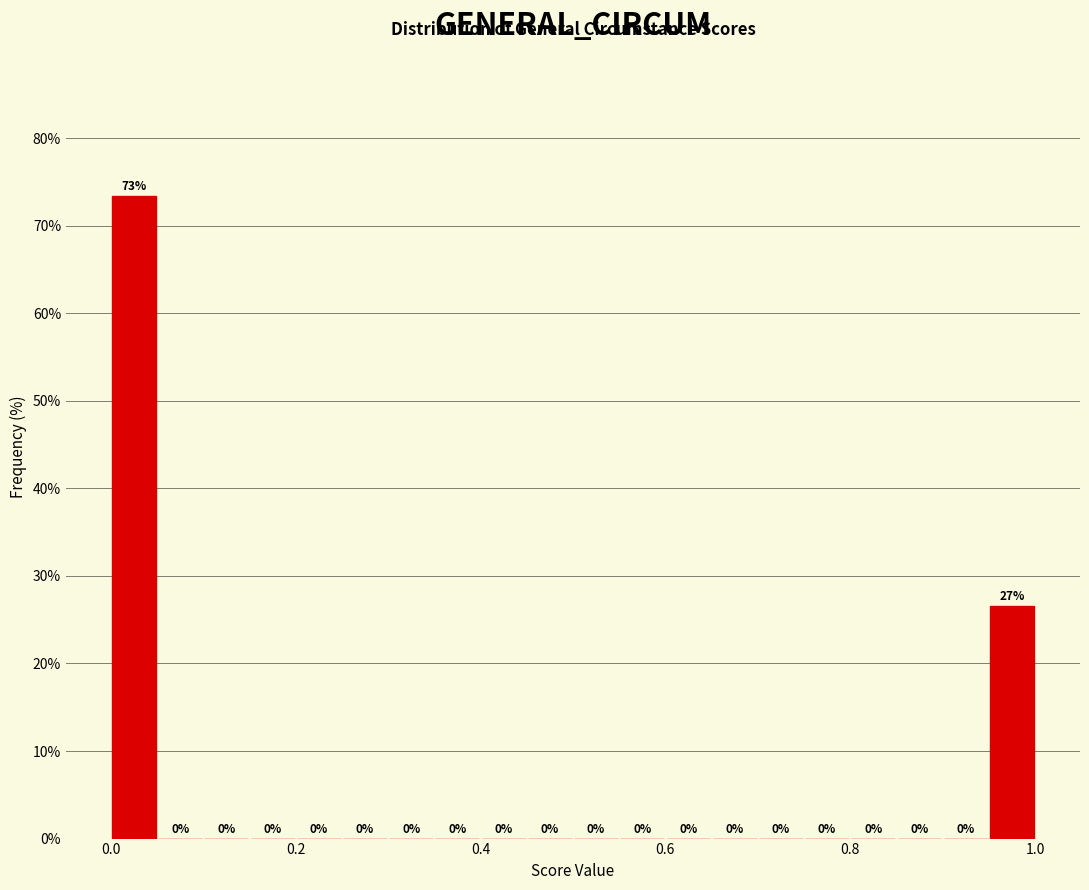

Around what value on the x-axis is the tallest bar? Give the approximate position of its centre, as read against the axis.

0.02